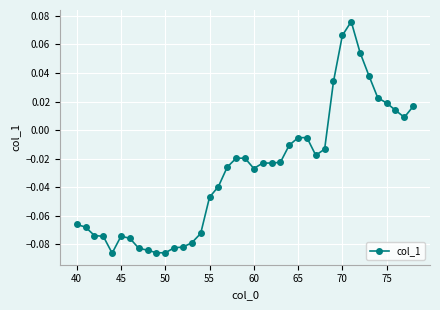

True or false: there are more than 2 points higher than both neighbors.

True